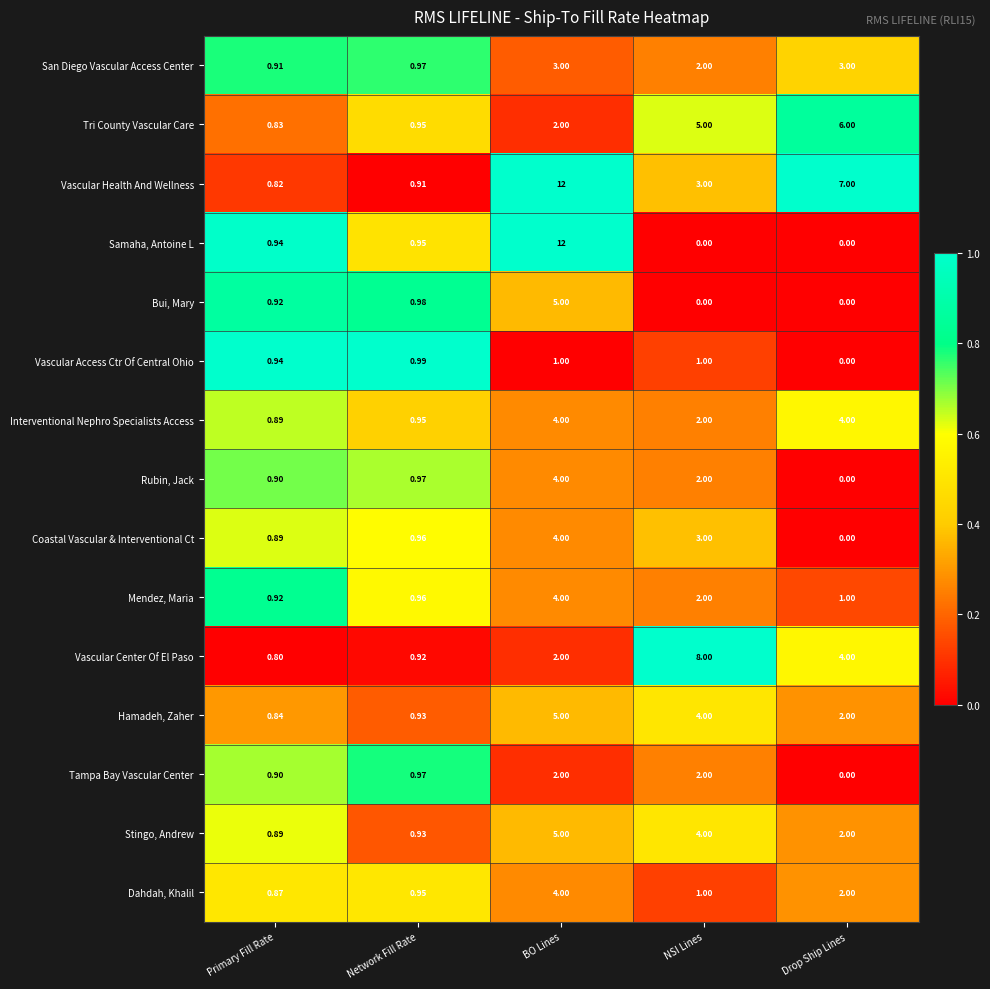

At how many categories does at least one series exceed 0?

5